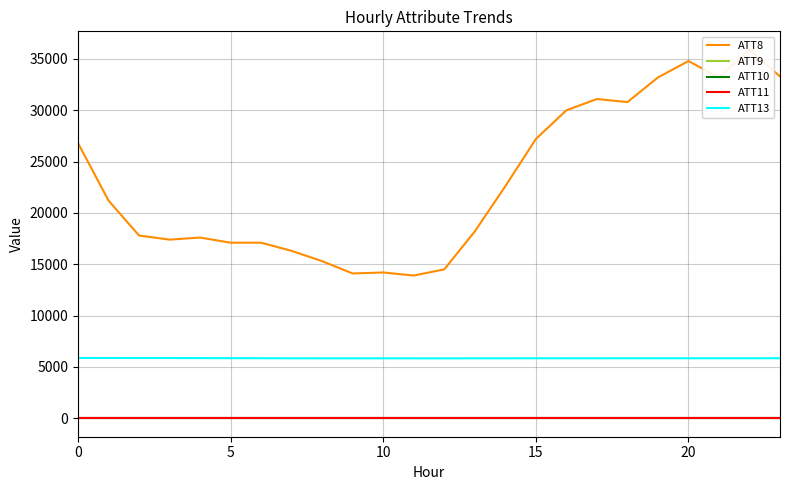

Which series changed the most between 12 and 19?

ATT8